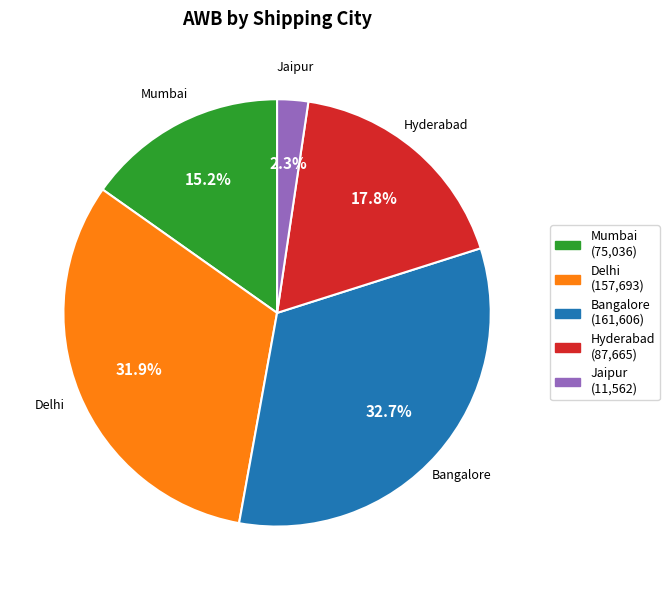

Is there a majority slice in this chart?

No